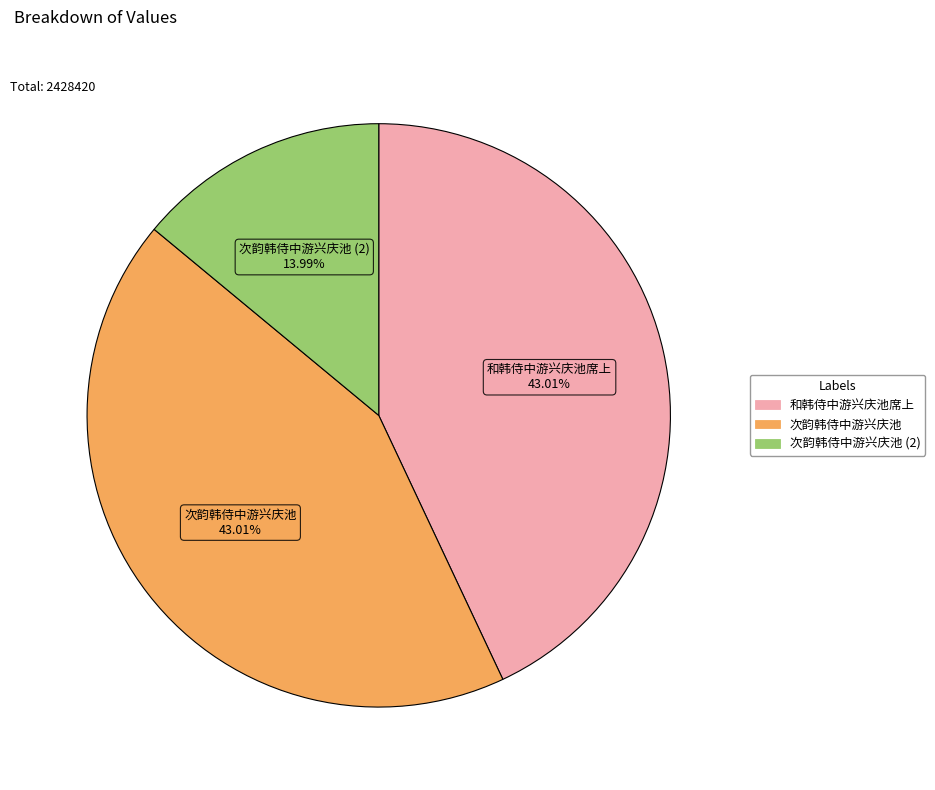

Is there any slice that represents more than half of the pie?

No